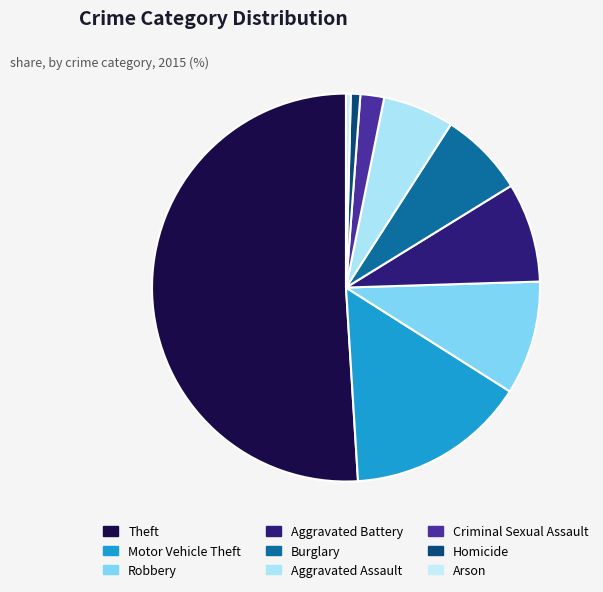

Does Arson represent more than half of the total?

No